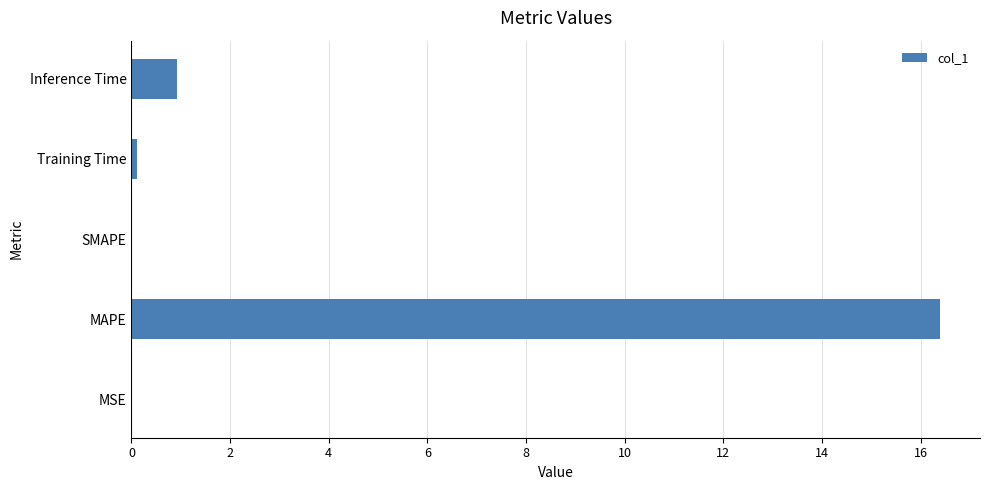

True or false: the data shows 27.0 at MAPE.

False